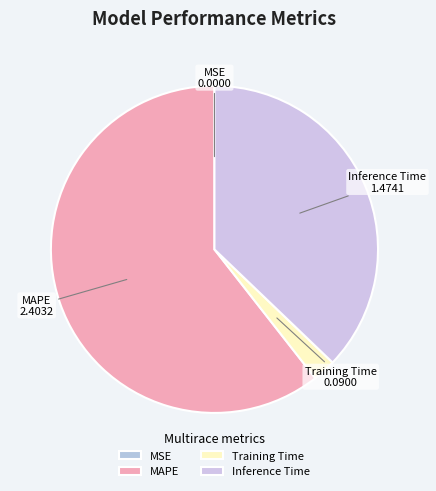

Which category has the biggest portion of the pie?

MAPE